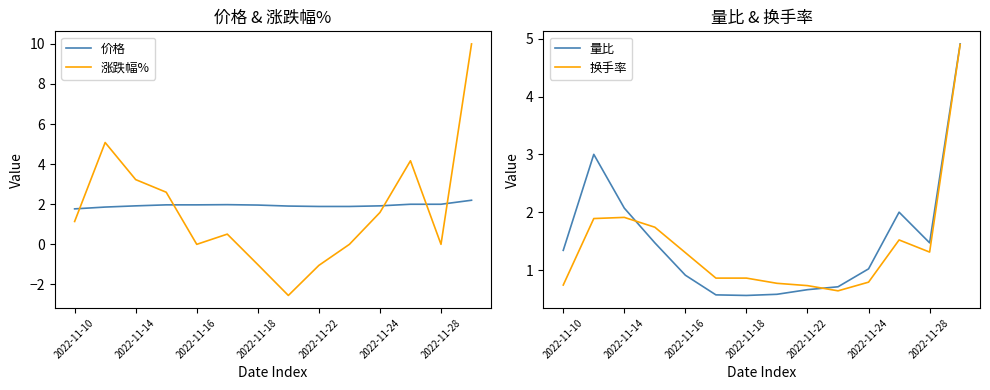

How many values in the 量比 series exceed 1?

8